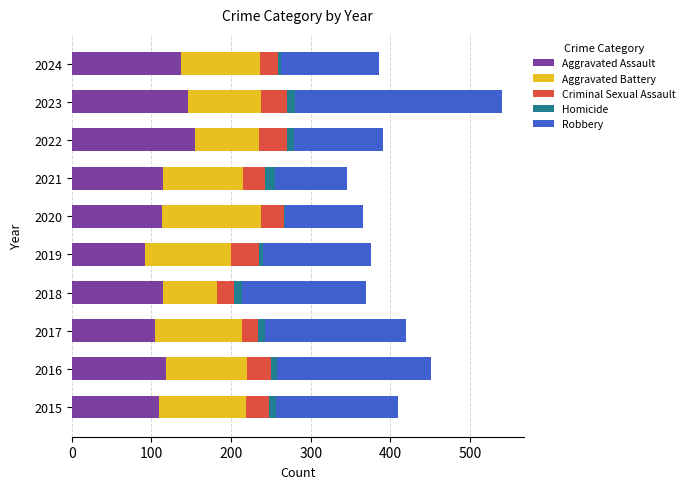

Count the number of categories in the chart.

10